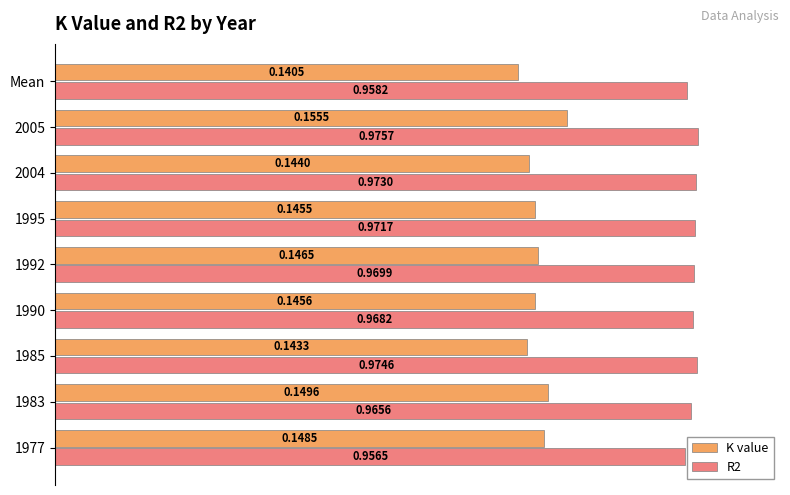

What is the sum of all R2 values?

8.7